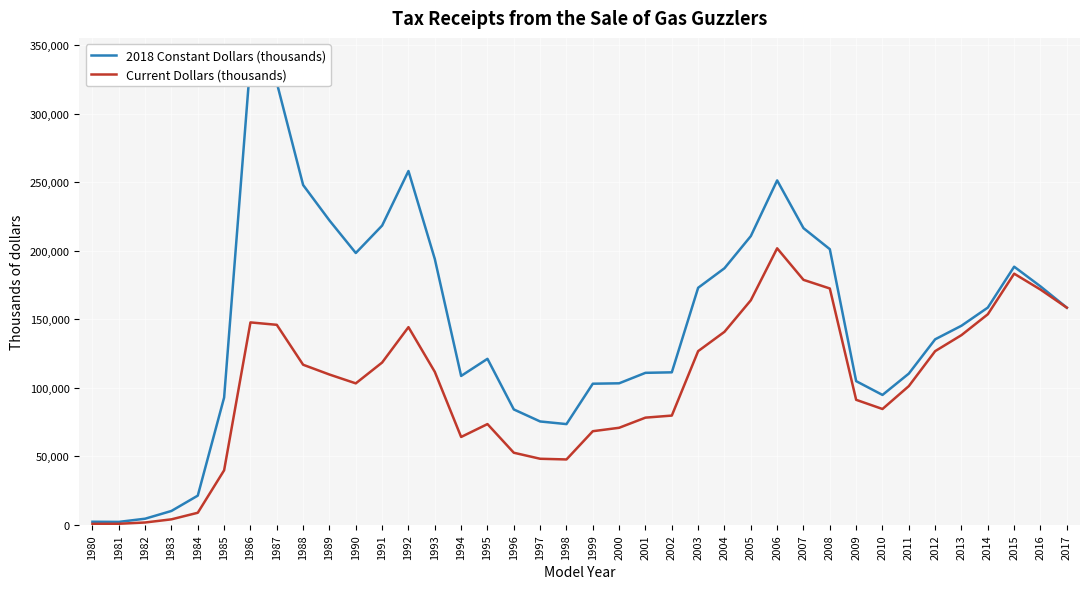

True or false: 2018 Constant Dollars (thousands) and Current Dollars (thousands) intersect in this chart.

False